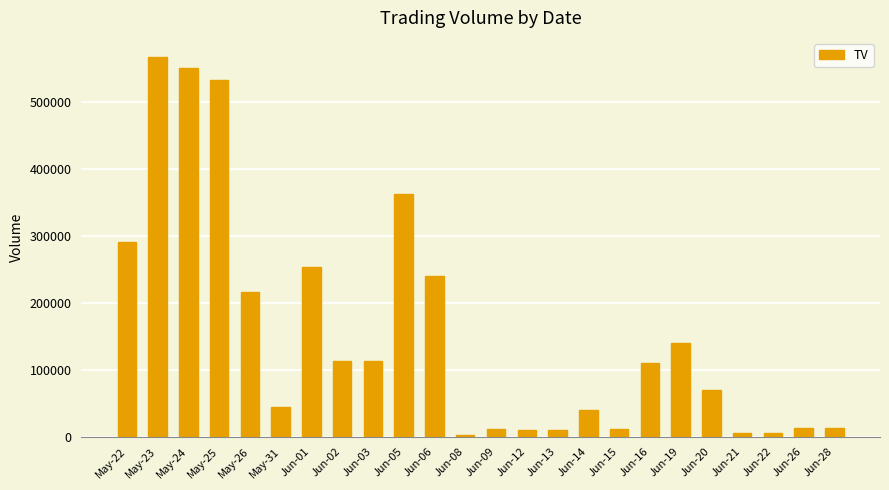

What is the value of the 11th bar from the left?

241000